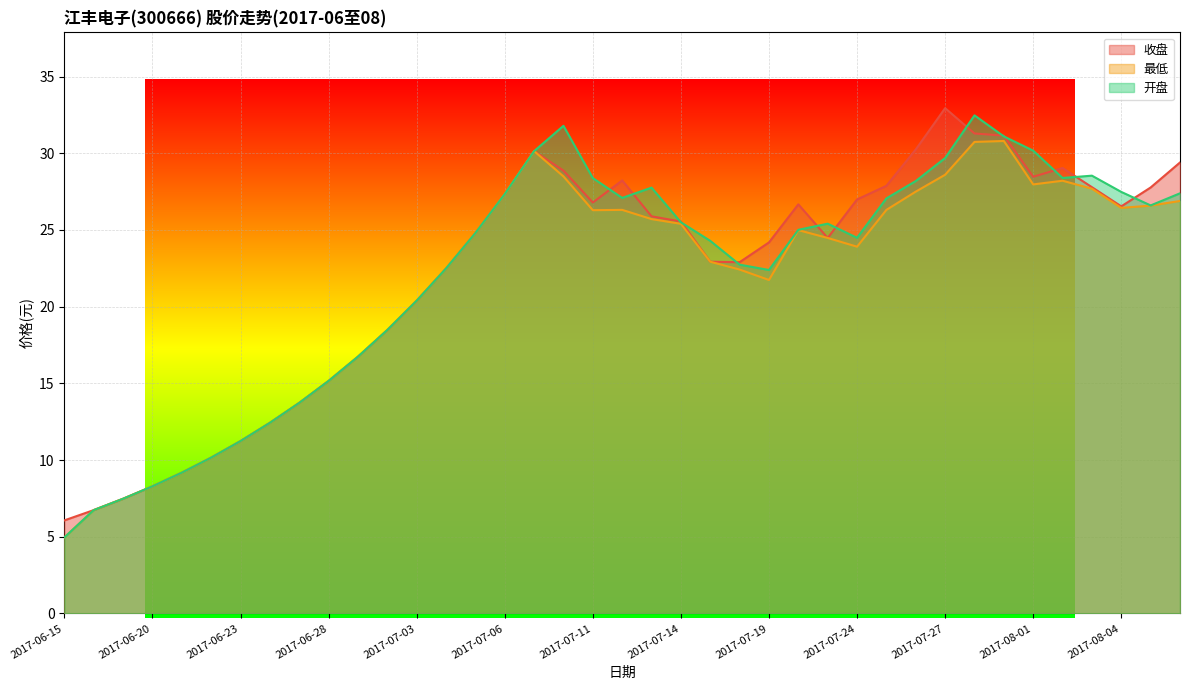

Reading left to right, list all the values displayed in this chart.

收盘: 6.1	6.7	7.5	8.3	9.2	10.2	11.2	12.4	13.7	15.2	16.7	18.5	20.4	22.5	24.8	27.3	30.1	28.9	26.8	28.2	25.9	25.6	22.9	22.9	24.2	26.7	24.5	27.0	27.9	30.2	32.9	31.3	31.1	28.5	29.0	27.8	26.5	27.8	29.4
最低: 5.0	6.7	7.5	8.3	9.2	10.2	11.2	12.4	13.7	15.2	16.7	18.5	20.4	22.5	24.8	27.3	30.1	28.5	26.3	26.3	25.7	25.4	22.9	22.4	21.7	25.0	24.5	23.9	26.3	27.5	28.6	30.7	30.8	28.0	28.2	27.7	26.4	26.6	26.9
开盘: 5.0	6.7	7.5	8.3	9.2	10.2	11.2	12.4	13.7	15.2	16.7	18.5	20.4	22.5	24.8	27.3	30.1	31.8	28.4	27.1	27.8	25.5	24.3	22.7	22.4	25.0	25.4	24.5	27.1	28.2	29.7	32.5	31.1	30.2	28.4	28.5	27.5	26.6	27.4